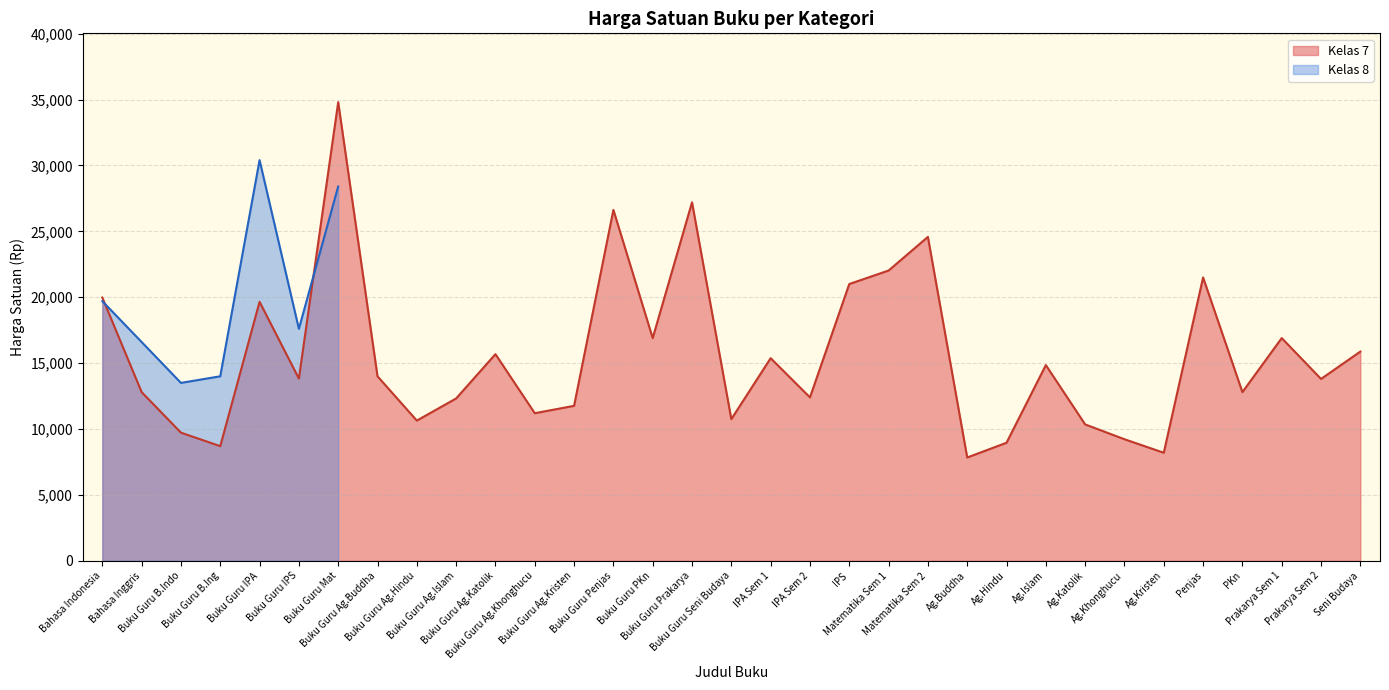

What is the ratio of the value at Ag.Islam to the value at Ag.Hindu?

1.7